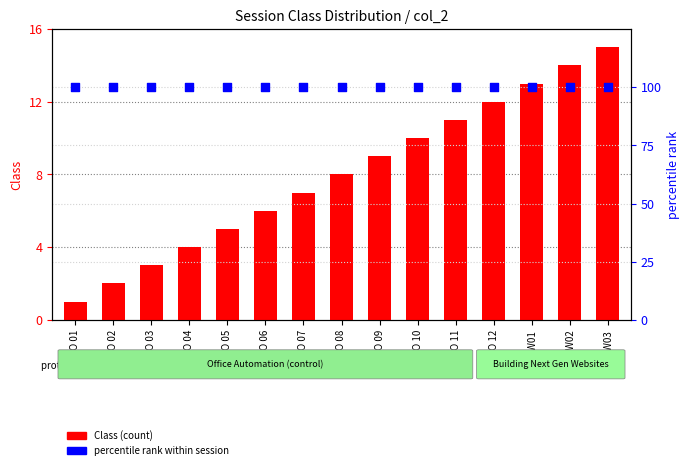

Which series has the largest Y range (max minus min)?

Class